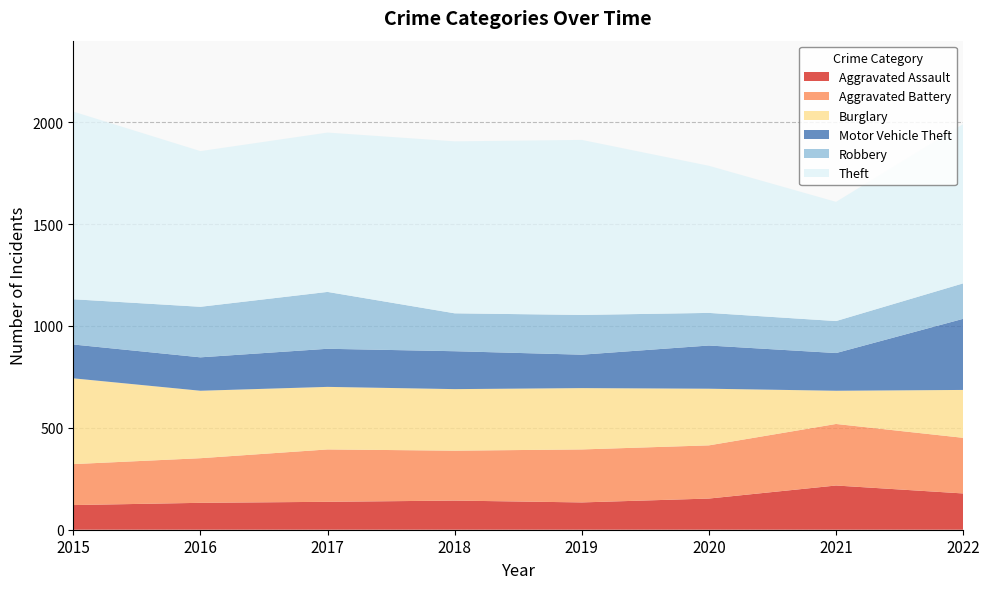

Reading left to right, list all the values displayed in this chart.

Aggravated Assault: 2015=121	2016=132	2017=137	2018=143	2019=134	2020=153	2021=217	2022=178
Aggravated Battery: 2015=201	2016=219	2017=257	2018=245	2019=260	2020=261	2021=302	2022=273
Burglary: 2015=421	2016=331	2017=307	2018=302	2019=301	2020=278	2021=163	2022=235
Motor Vehicle Theft: 2015=166	2016=164	2017=187	2018=186	2019=164	2020=212	2021=185	2022=349
Robbery: 2015=222	2016=248	2017=279	2018=186	2019=195	2020=160	2021=157	2022=174
Theft: 2015=921	2016=764	2017=782	2018=844	2019=859	2020=722	2021=585	2022=782